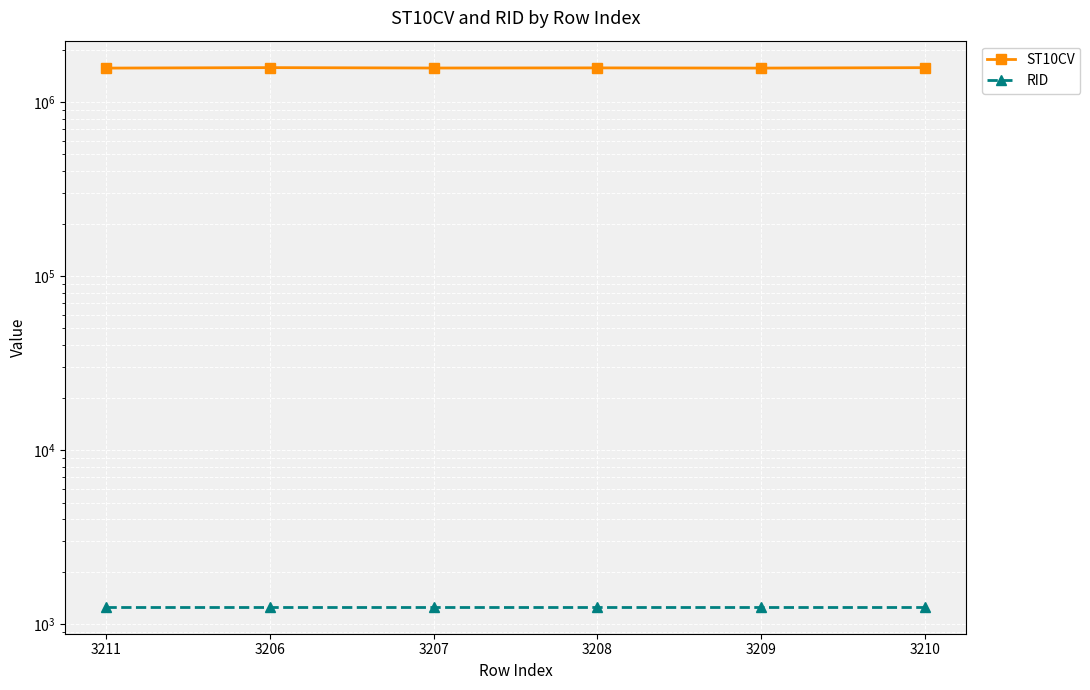

Which series has the largest range (max minus min)?

ST10CV